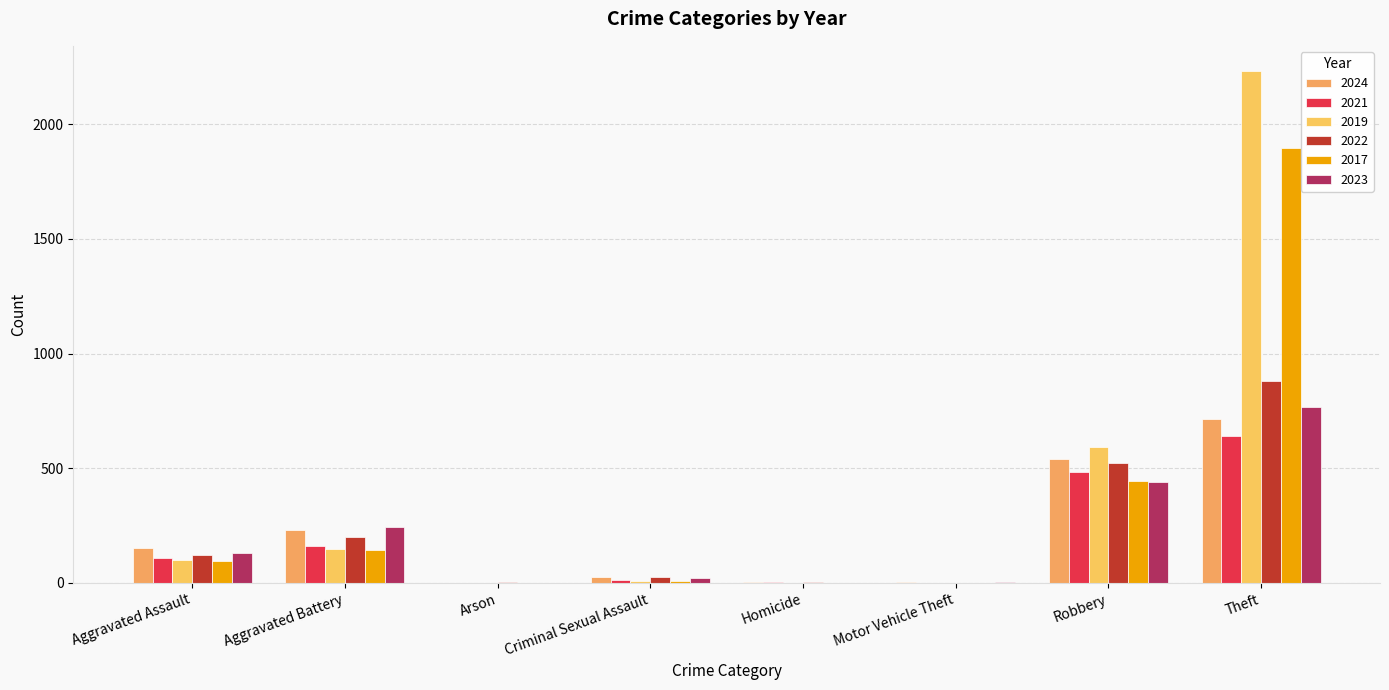

What are all the series names shown in the legend?

2024, 2021, 2019, 2022, 2017, 2023